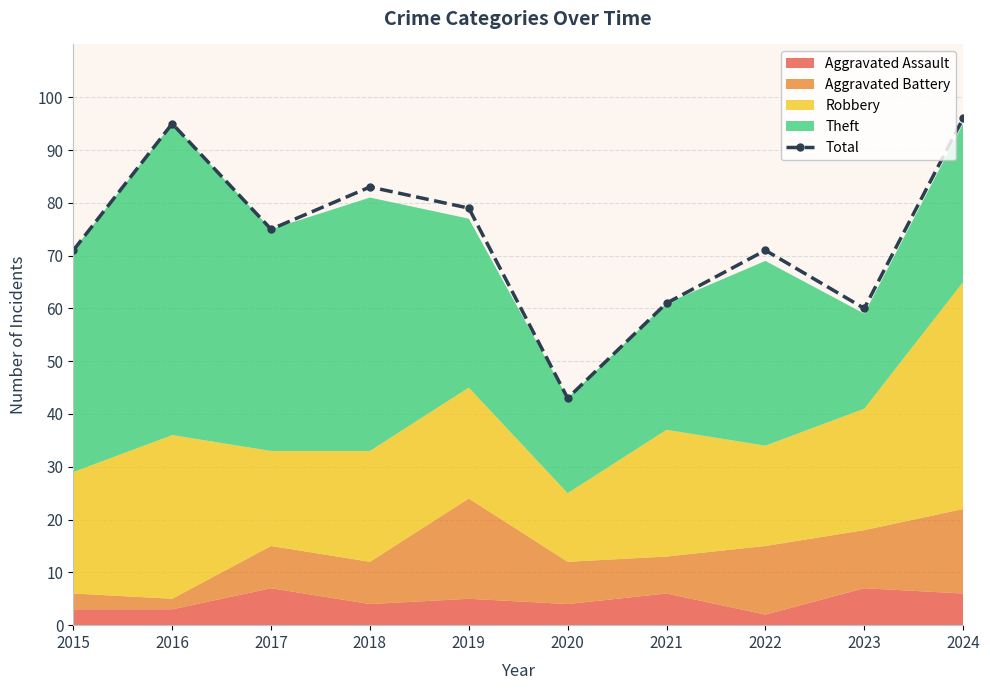

What is the difference between the maximum and minimum values?

53